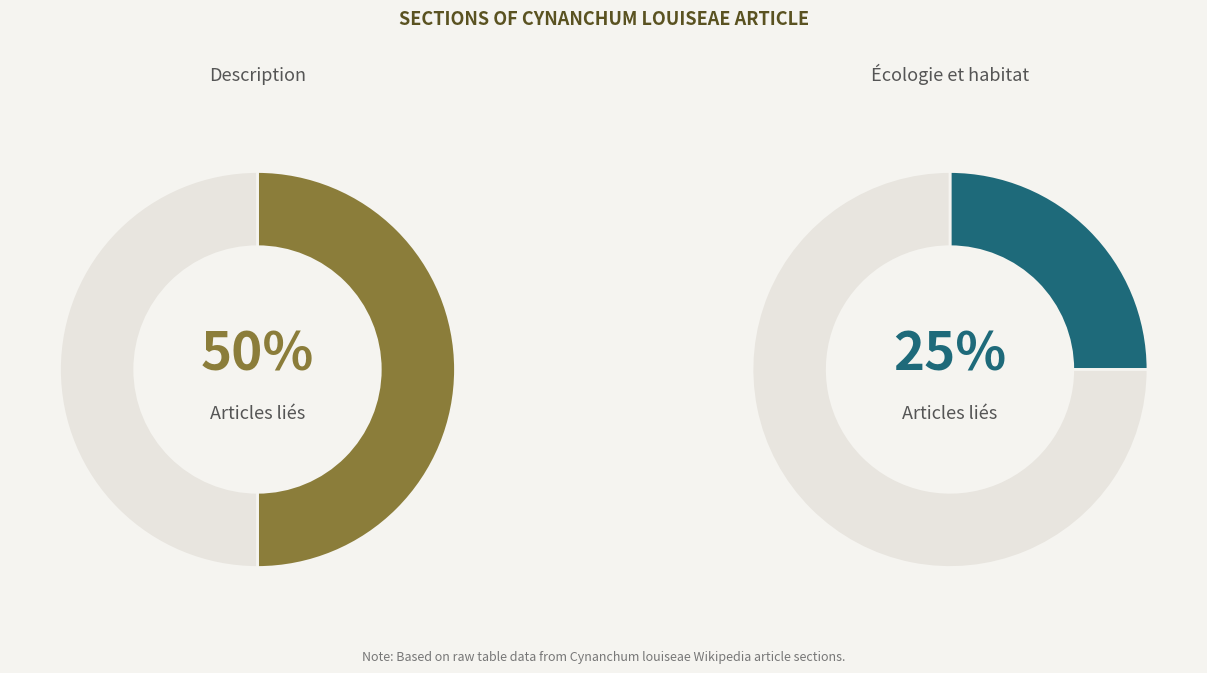

The Description slice represents 59% of the pie. True or false?

False